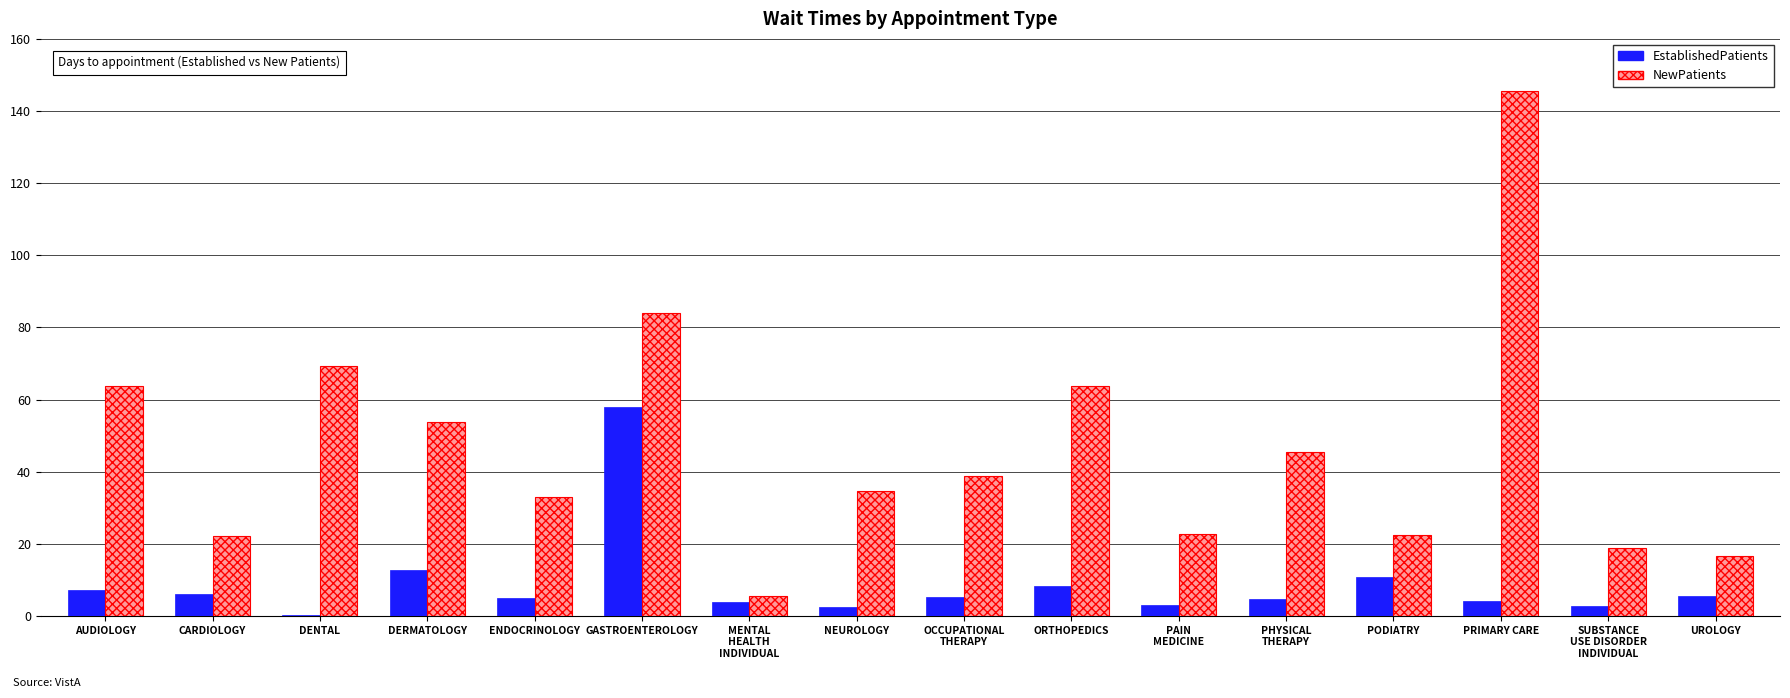

At which label does NewPatients first exceed 38?

AUDIOLOGY